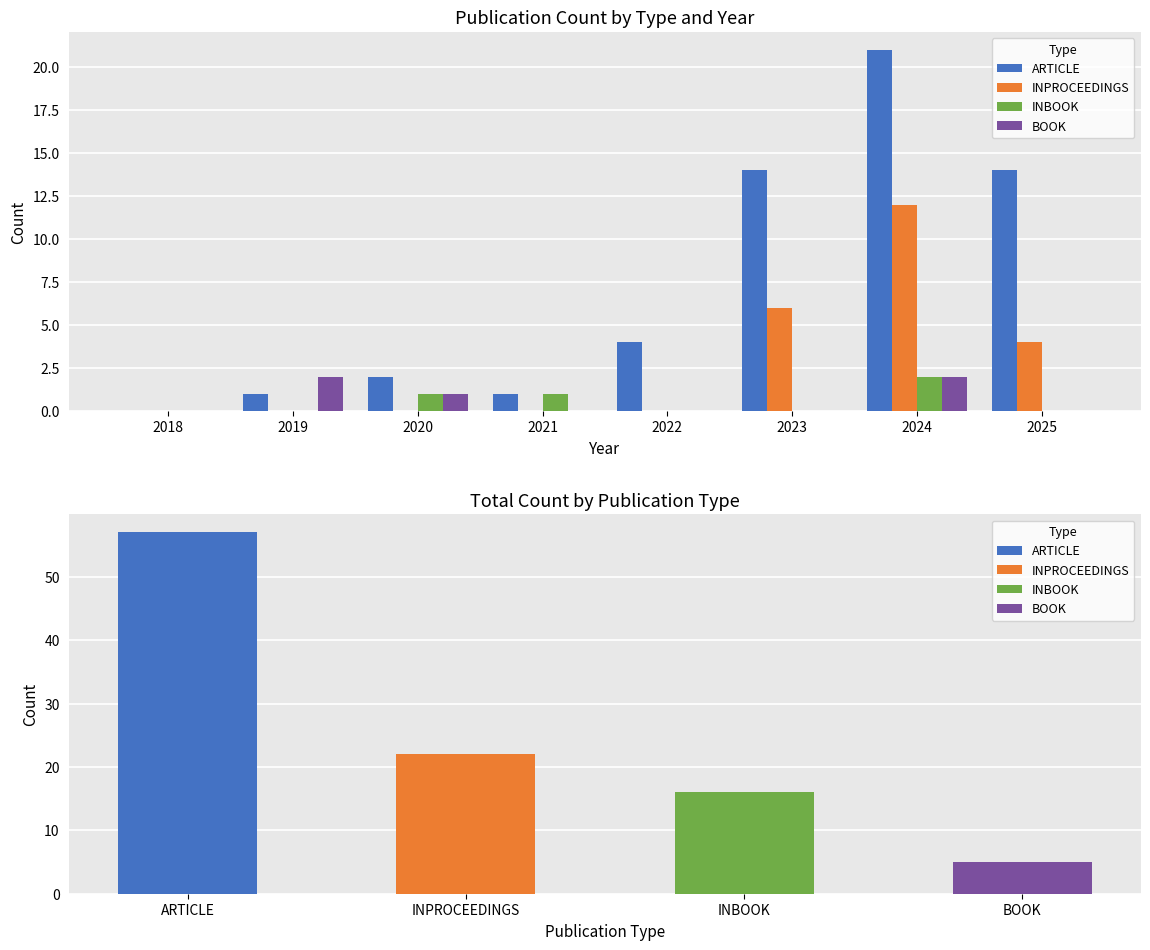

Is it true that INBOOK equals 1 at 2022?

False